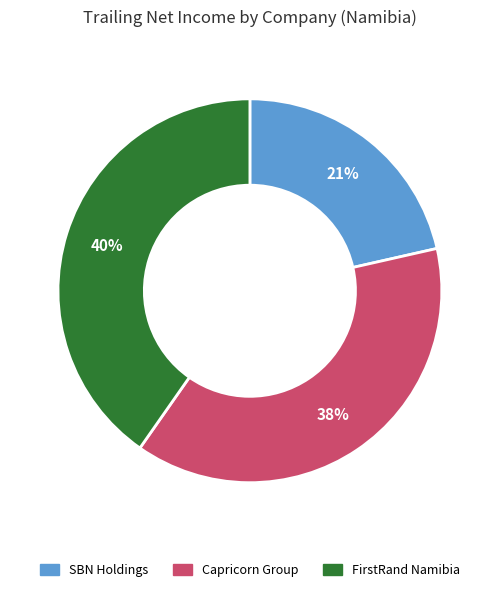

Is there any slice that represents more than half of the pie?

No